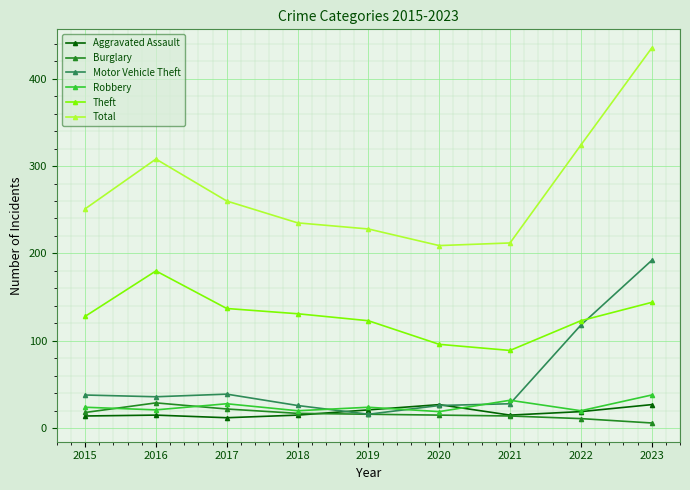

True or false: Robbery and Total intersect in this chart.

False